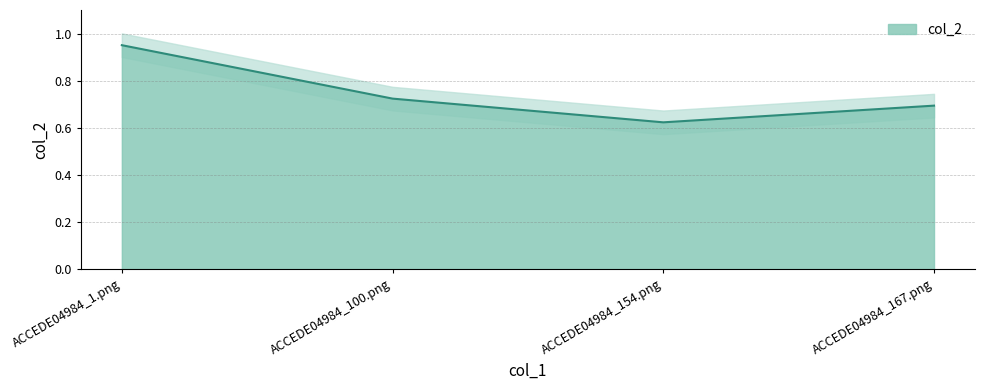

What is the average value?

0.7